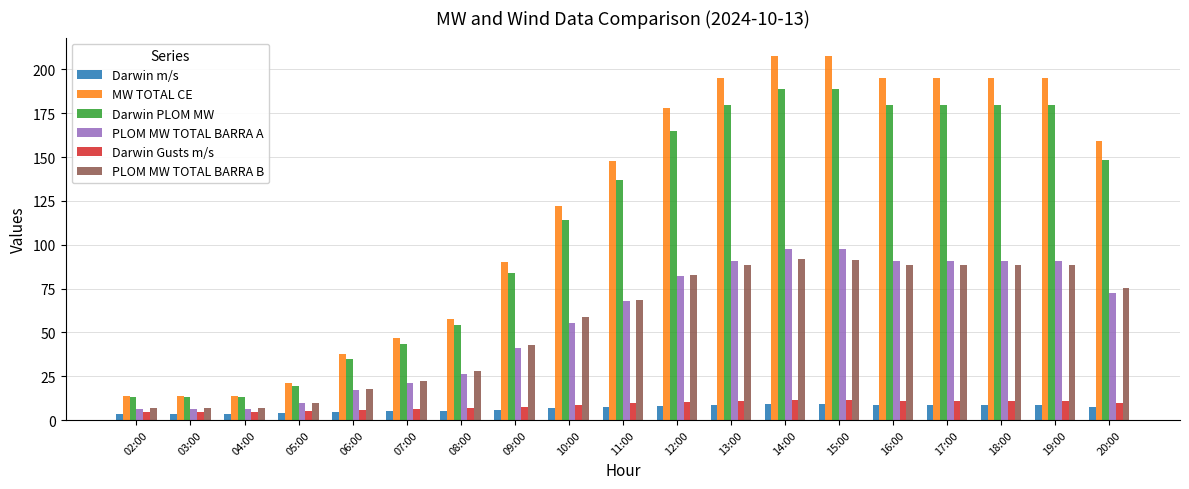

What is the greatest value displayed?

207.7